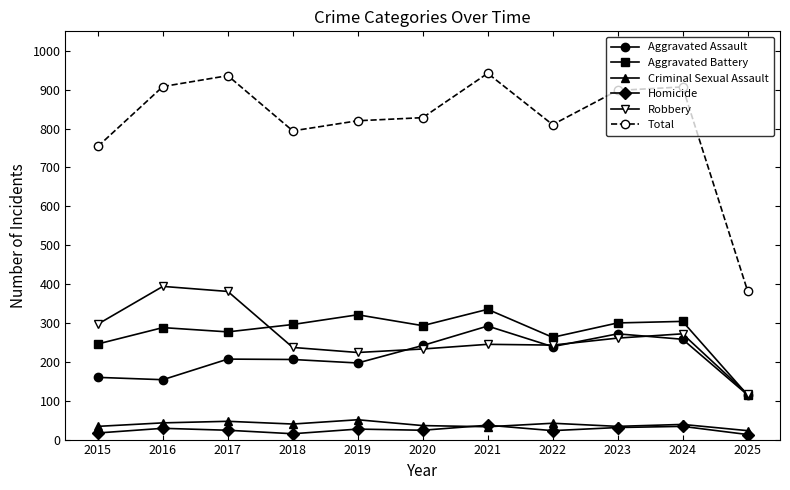

Where is Aggravated Battery nearest to the value 225?

2015